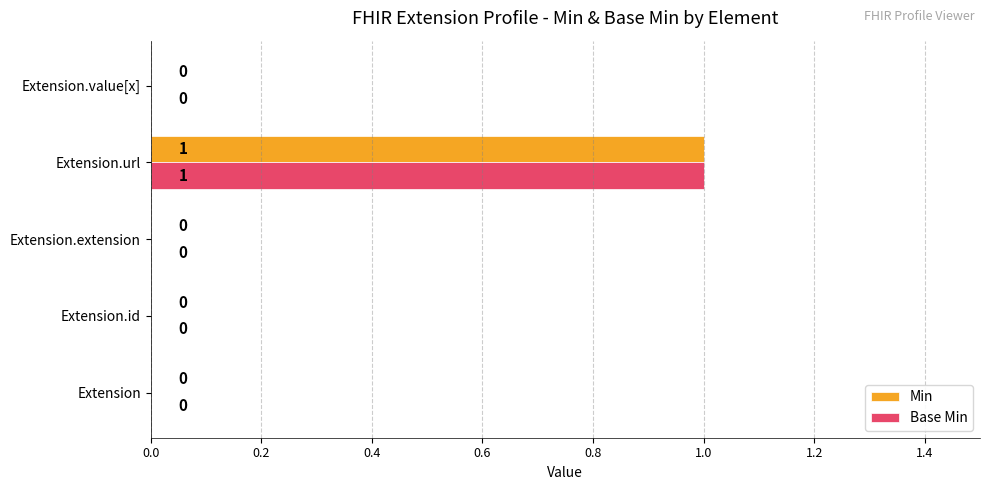

Which category has the highest value in the Min series?

Extension.url